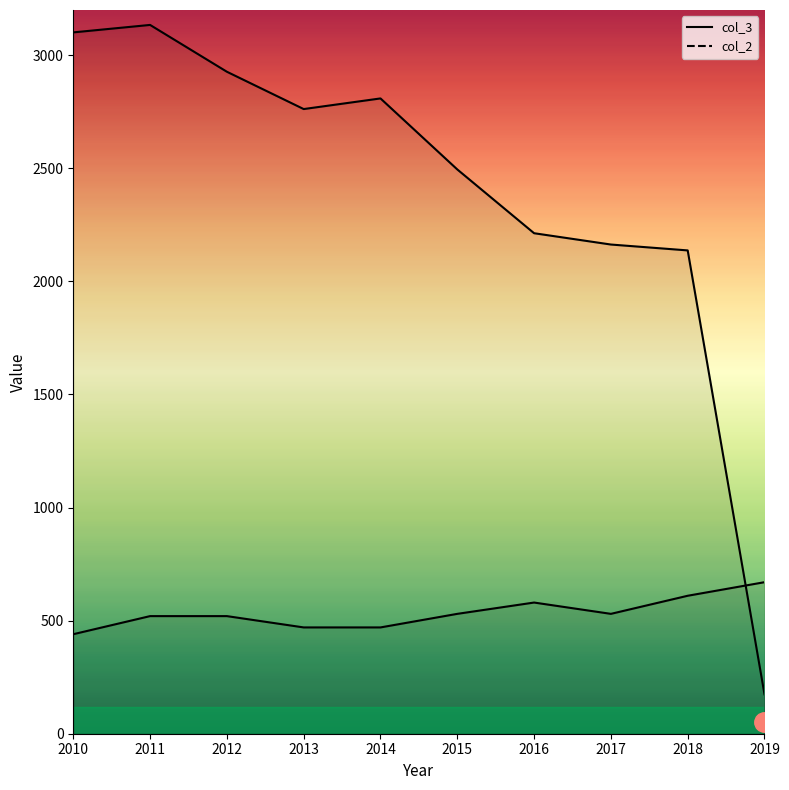

Reading left to right, extract all data points from this chart.

col_3: 2010=3101	2011=3134	2012=2927	2013=2762	2014=2809	2015=2495	2016=2213	2017=2163	2018=2137	2019=174
col_2: 2010=440	2011=520	2012=520	2013=470	2014=470	2015=530	2016=580	2017=530	2018=610	2019=670